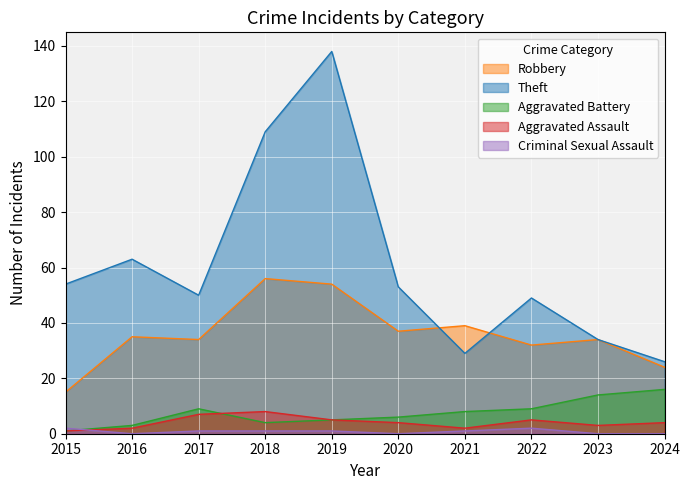

What are all the series names shown in the legend?

Robbery, Theft, Aggravated Battery, Aggravated Assault, Criminal Sexual Assault